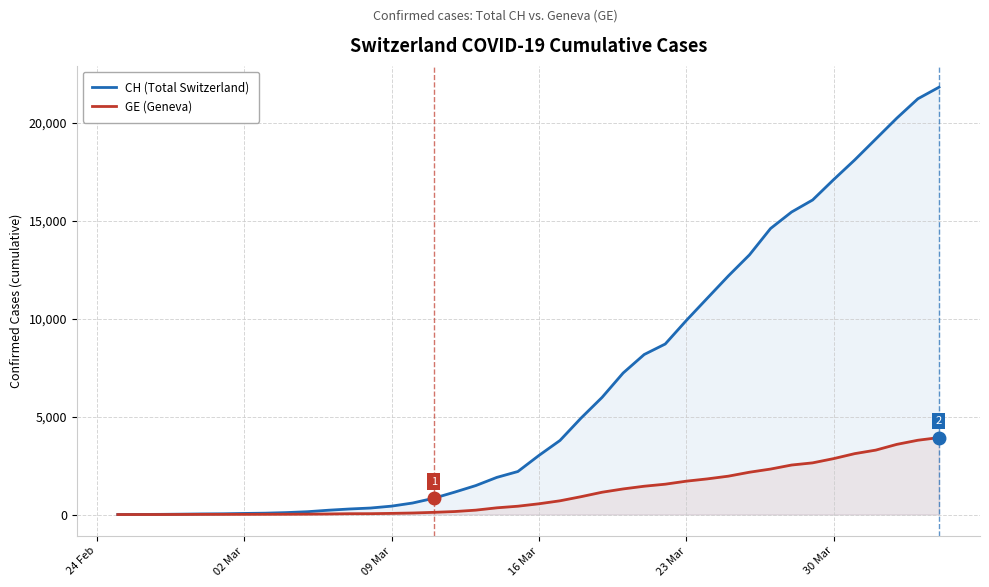

Rank the series by their average value, from lowest to highest.

GE (Geneva), CH (Total Switzerland)